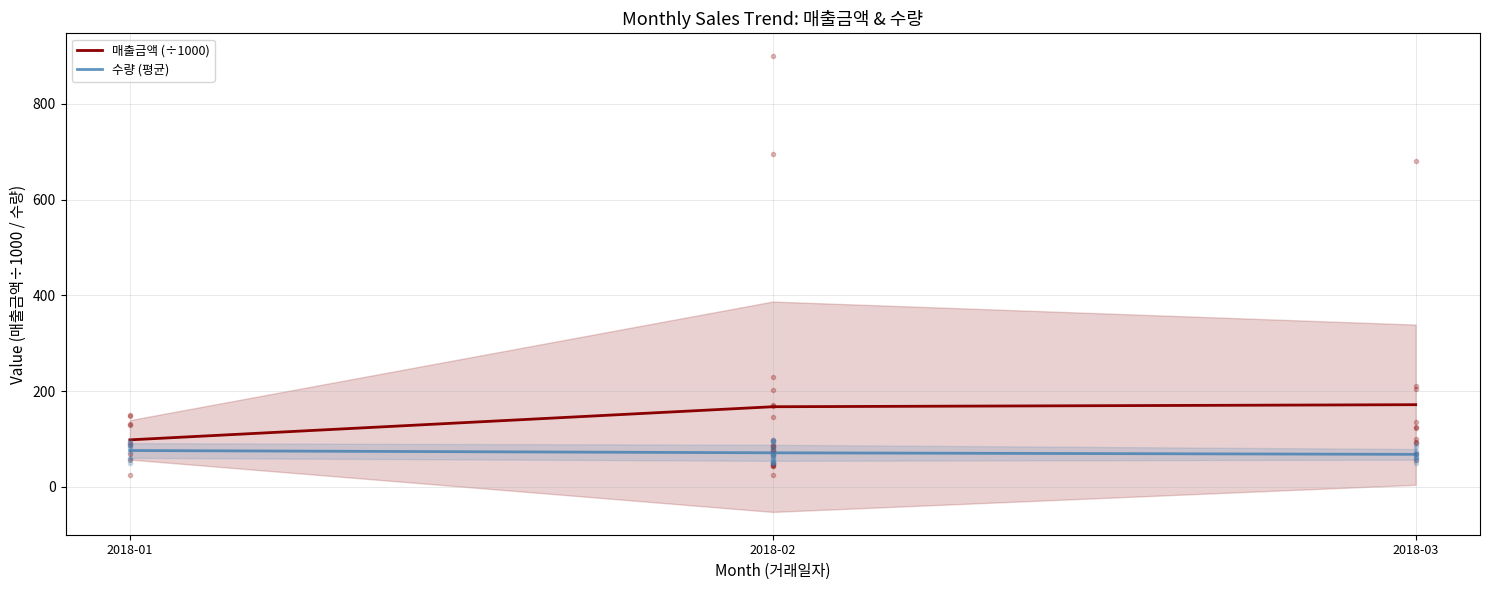

Which series has the widest spread of values?

매출금액 (÷1000)